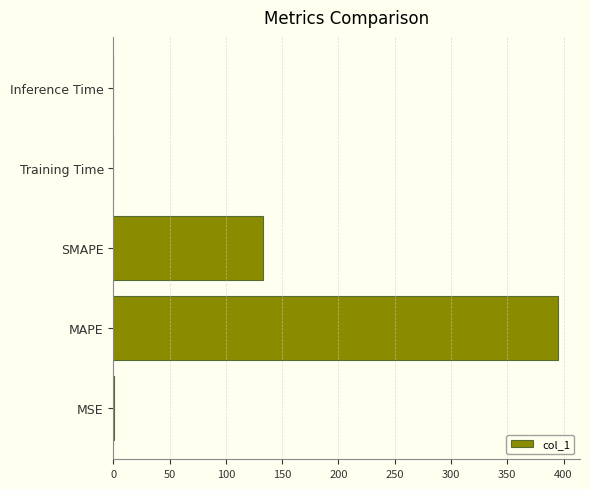

What is the change in value from MAPE to SMAPE?

-262.2